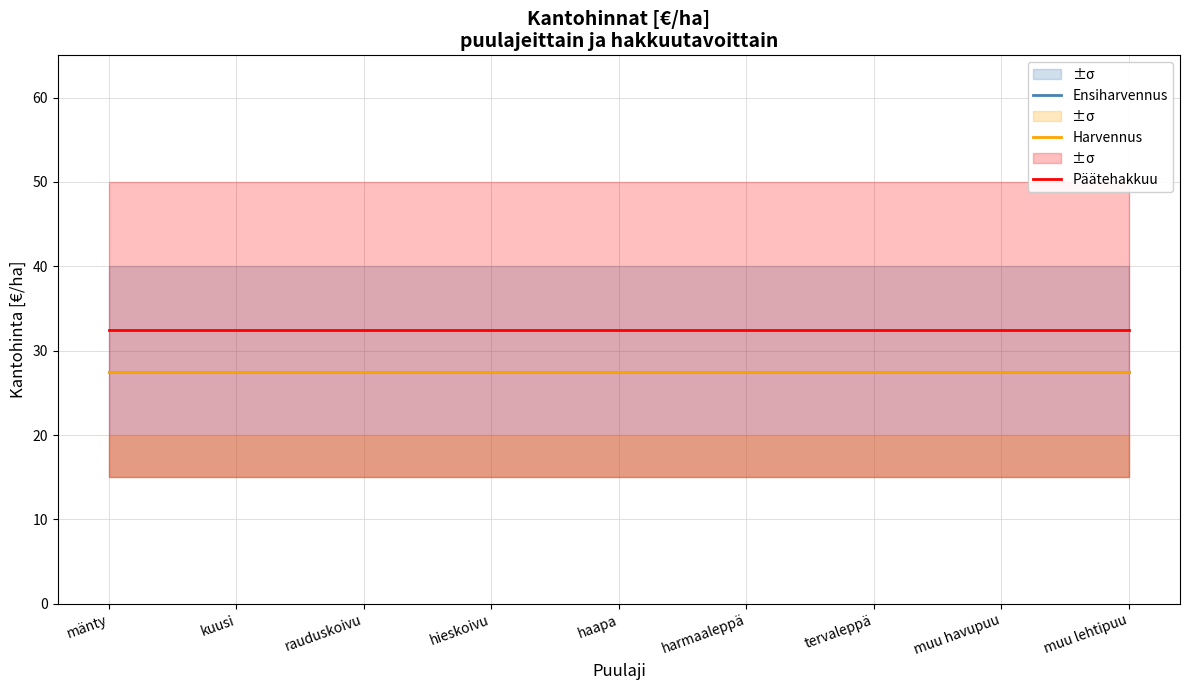

Which series has the largest total across all categories?

Päätehakkuu